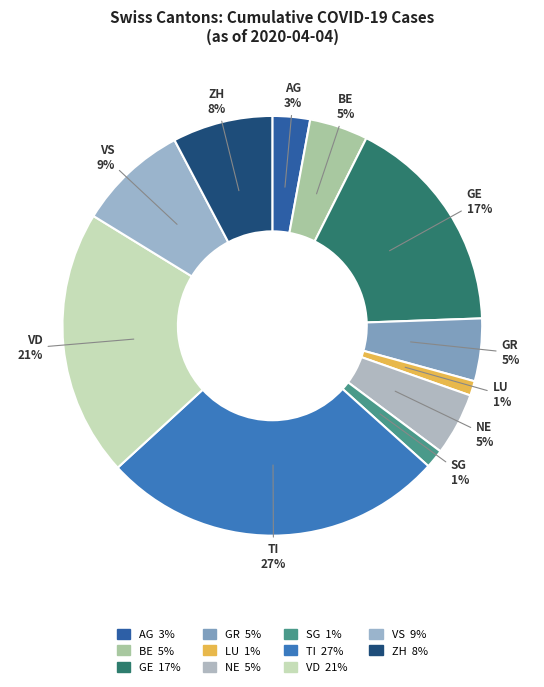

True or false: GR accounts for 5% of the total.

True